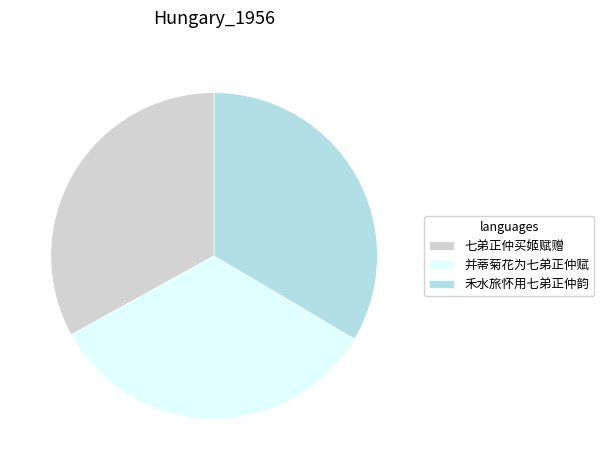

True or false: 并蒂菊花为七弟正仲赋 accounts for 33% of the total.

True